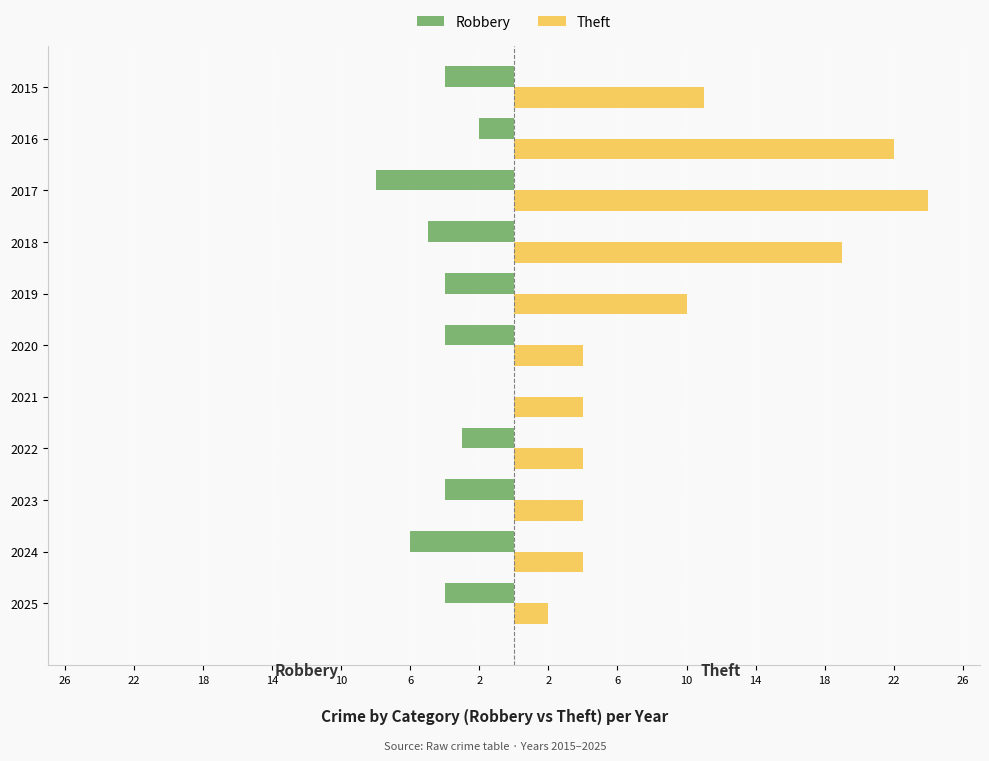

What are all the series names shown in the legend?

Robbery, Theft